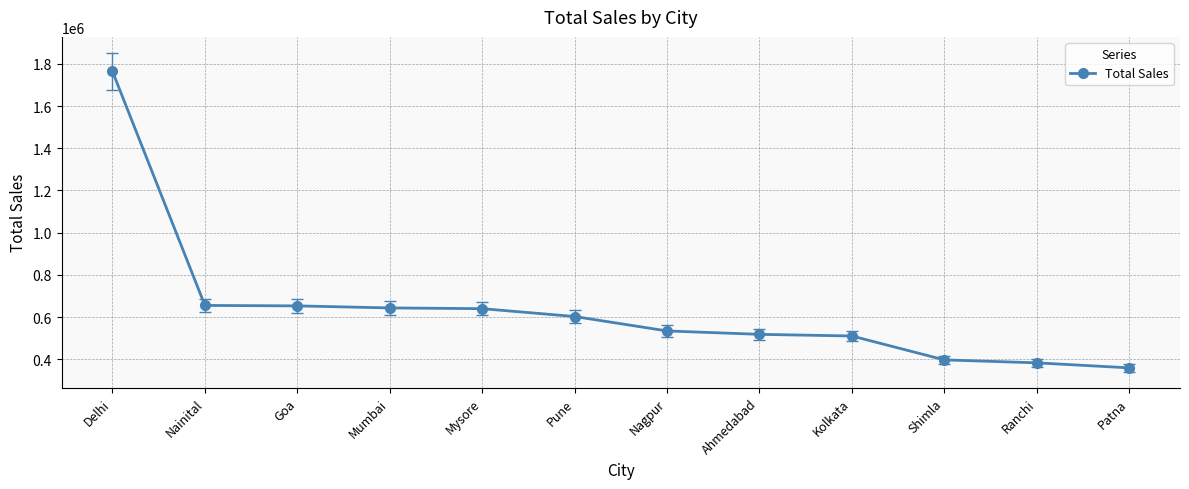

Which label corresponds to the smallest value in the chart?

Patna